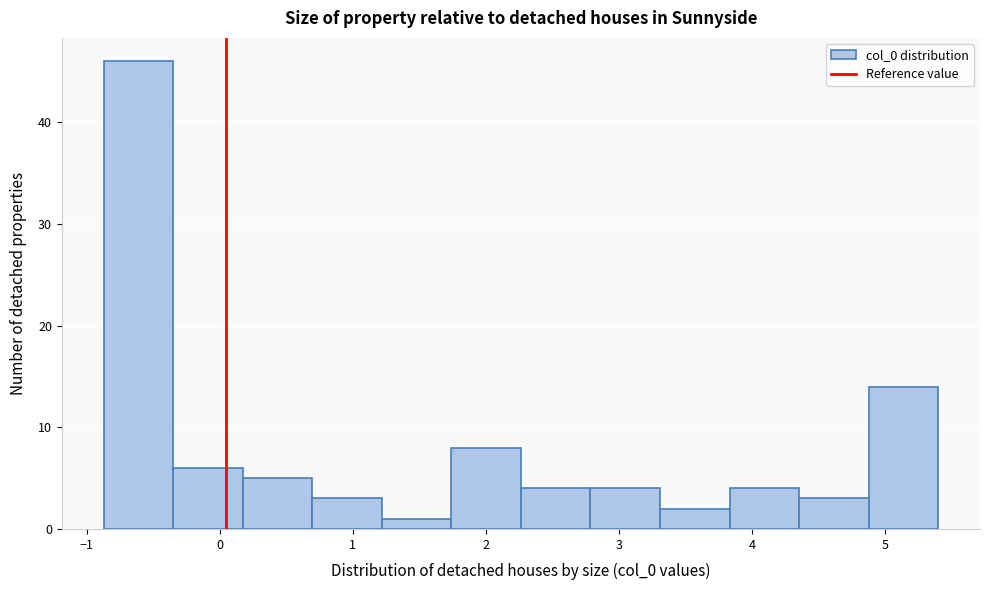

Reading left to right, list every bar in this chart as the range it spans on the x-axis followed by its height. Neither the bar edges nor the heights are printed on the chart, so give them approximately, as read against the axes.

-0.9 to -0.4: 46
-0.4 to 0.2: 6
0.2 to 0.7: 5
0.7 to 1.2: 3
1.2 to 1.7: 1
1.7 to 2.3: 8
2.3 to 2.8: 4
2.8 to 3.3: 4
3.3 to 3.8: 2
3.8 to 4.4: 4
4.4 to 4.9: 3
4.9 to 5.4: 14